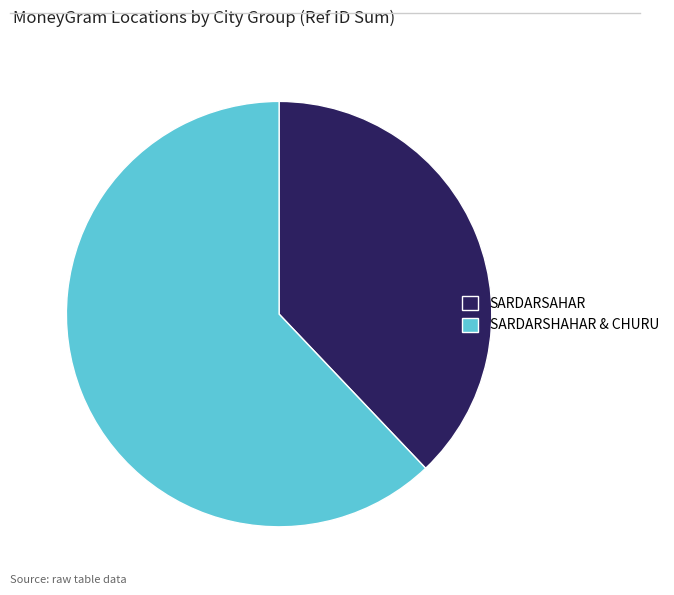

Count the number of slices in the pie.

2